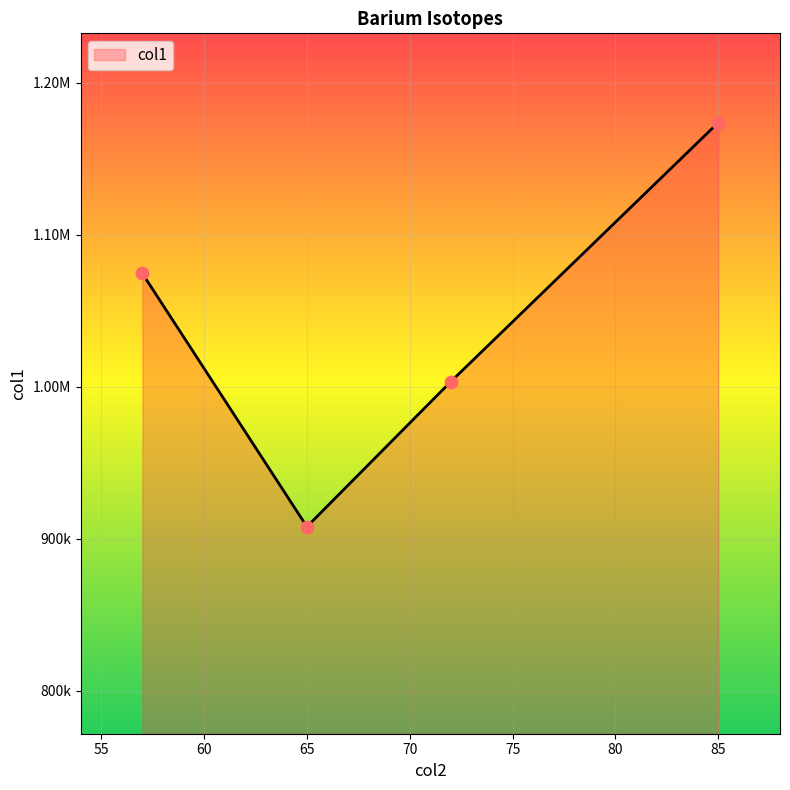

Does the chart have visible grid lines?

Yes